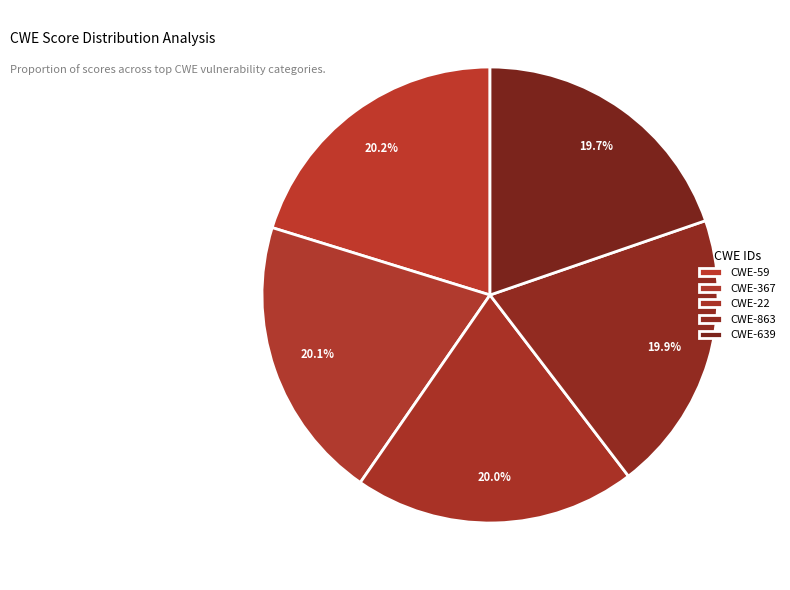

What percentage do CWE-639 and CWE-367 together represent?

39.9%